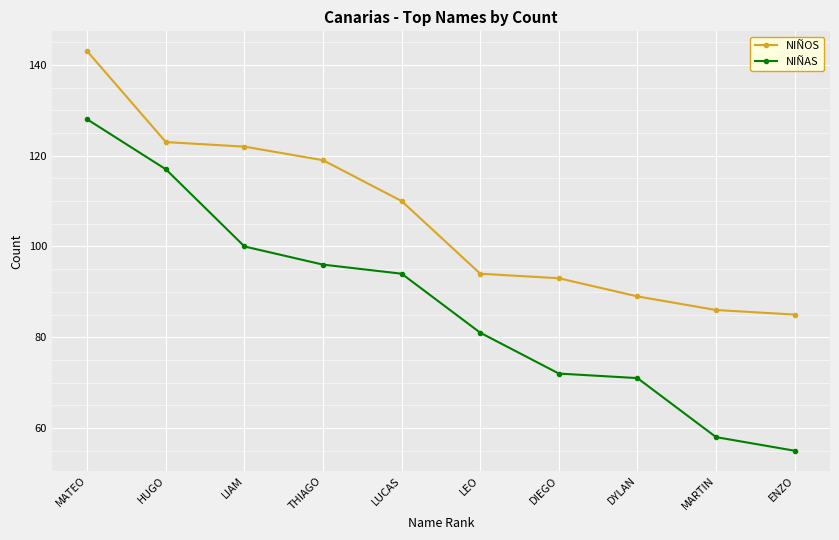

What is the value of the NIÑOS point at the 3rd from the left?

122